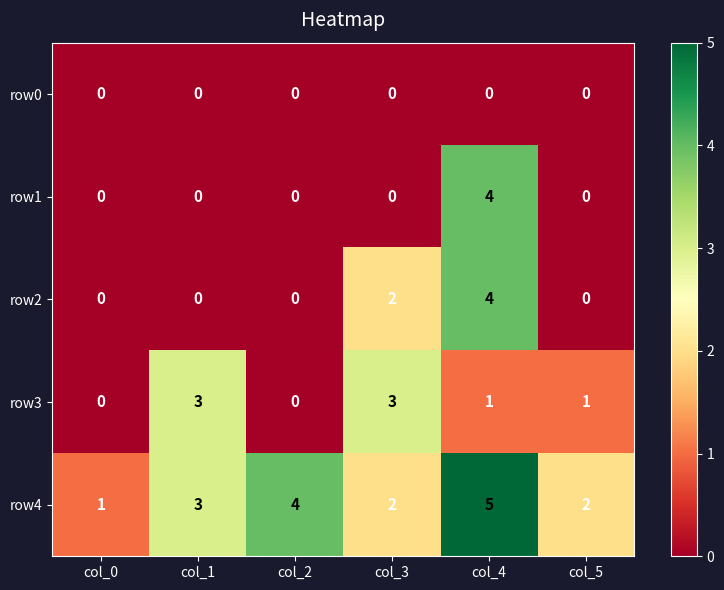

At which category does the chart reach its peak across all series?

col_4